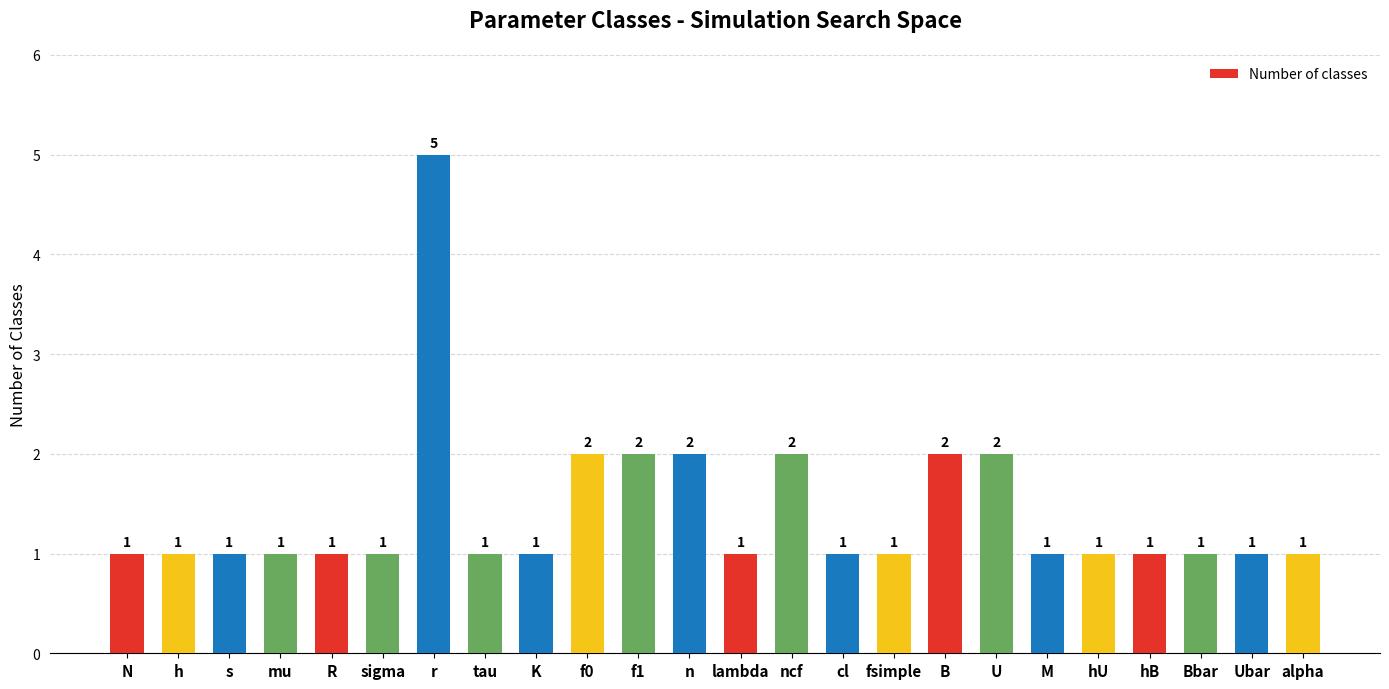

What is the label of the 2nd bar from the right?

Ubar